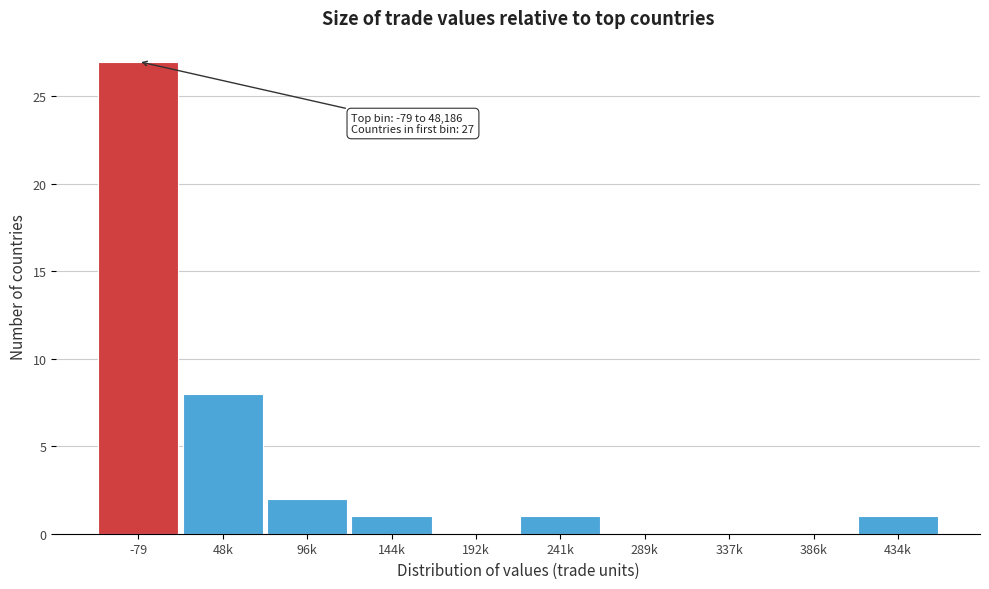

Reading left to right, extract all data points from this chart.

-79=27	48k=8	96k=2	144k=1	192k=0	241k=1	289k=0	337k=0	386k=0	434k=1